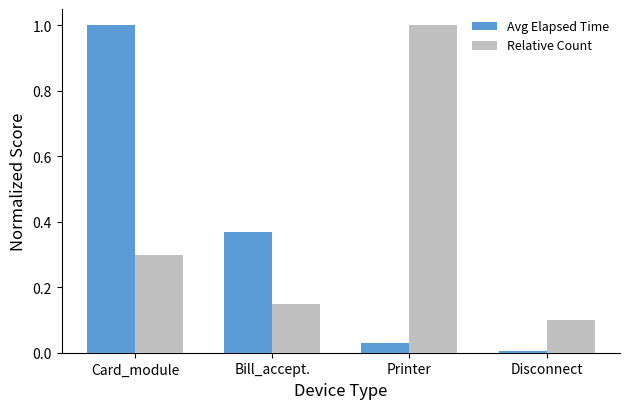

Which series has the widest spread of values?

Avg Elapsed Time